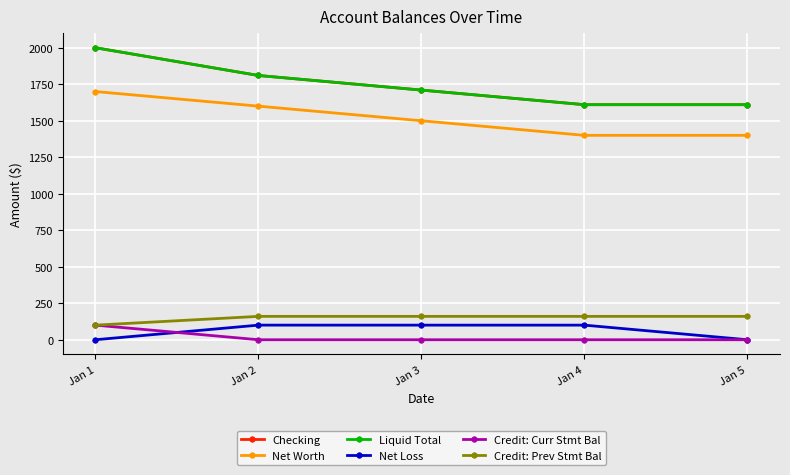

Which series has the widest spread of values?

Checking